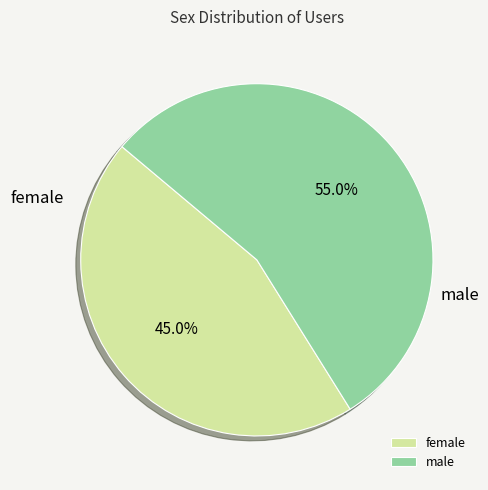

Which category accounts for the majority?

male